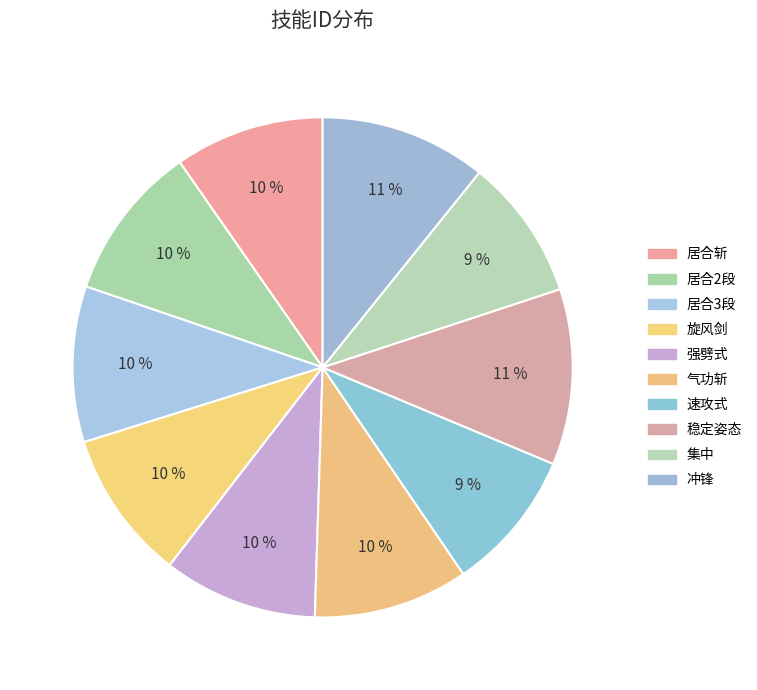

To the nearest percent, what is the combined percentage of 居合斩 and 居合2段?

20%